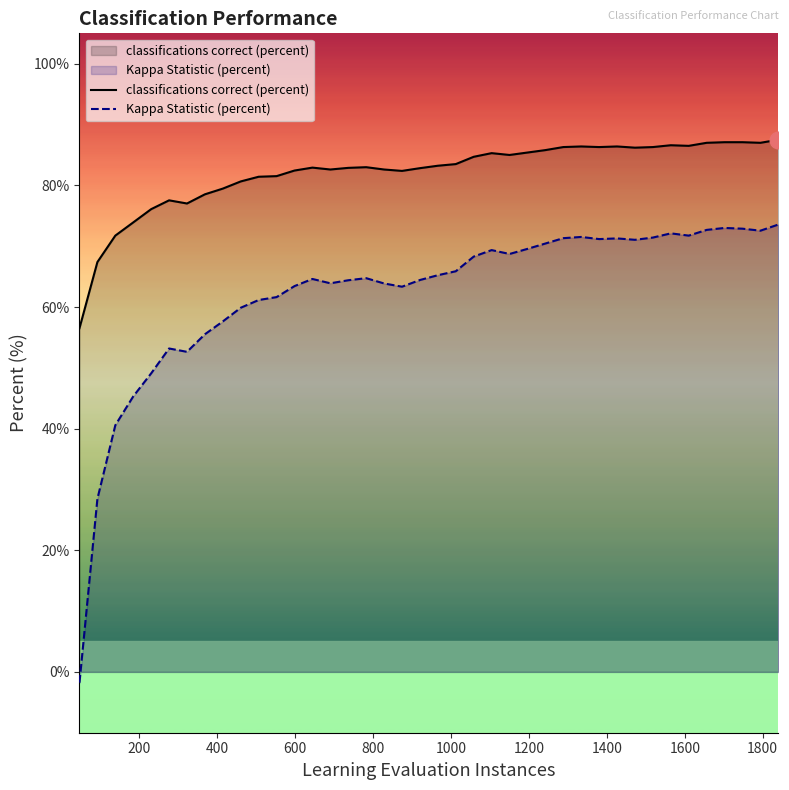

What is the average value of the classifications correct (percent) series?

82.1